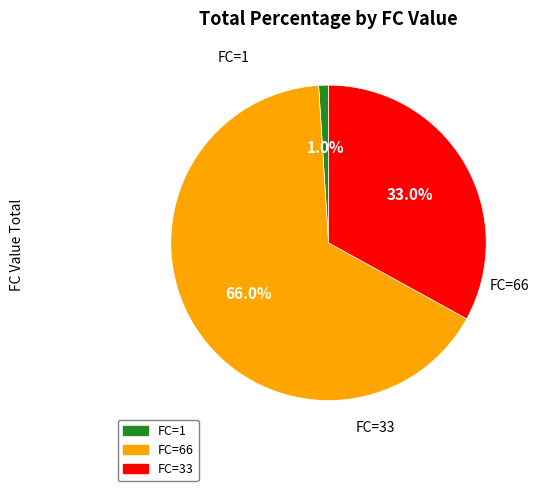

Rank the categories by value from highest to lowest.

FC=66, FC=33, FC=1